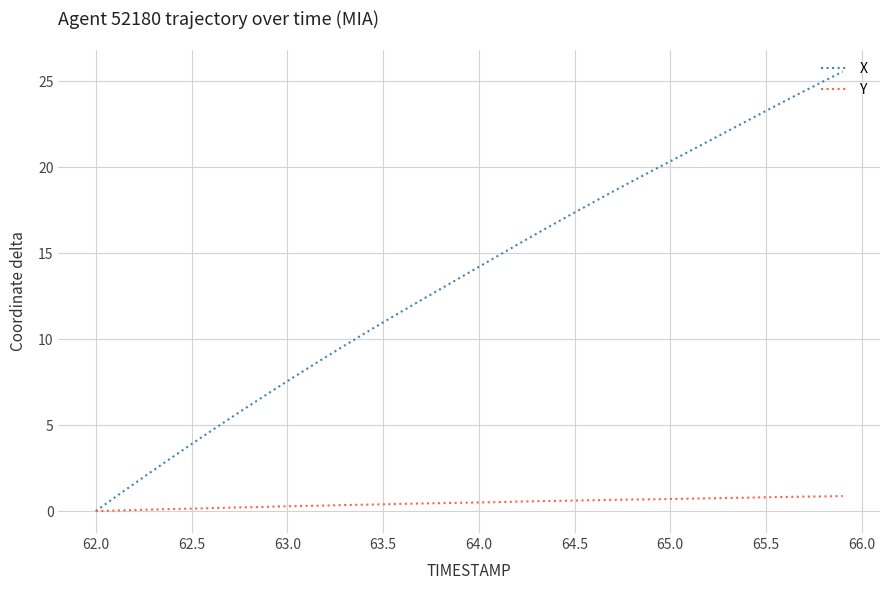

Which series has the largest total across all categories?

X